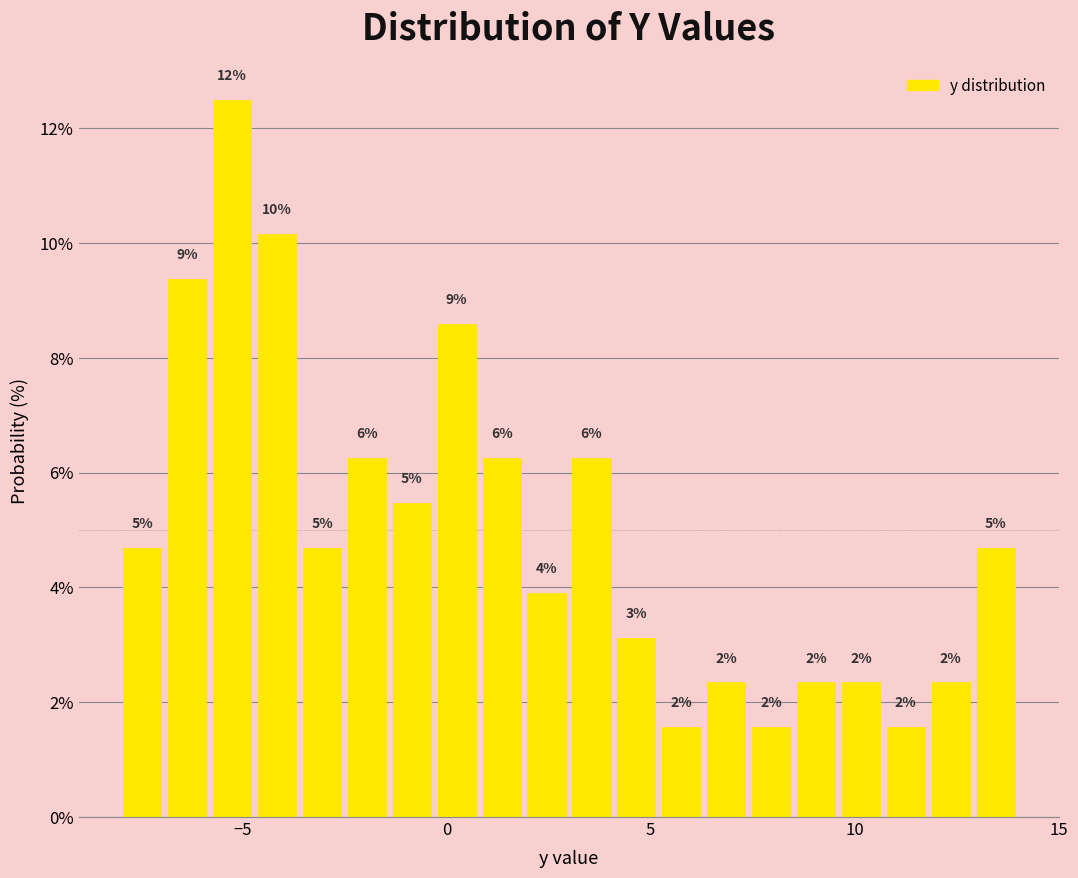

Read against the x-axis, roughly where is the centre of the tallest bar?

-5.0